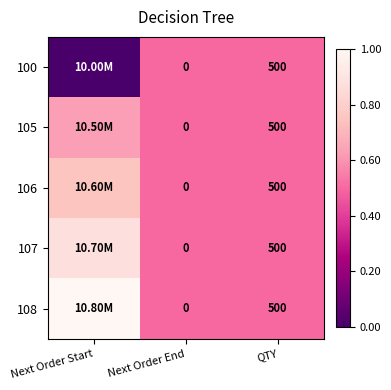

Count the 106 values in the range 0 to 1.

3